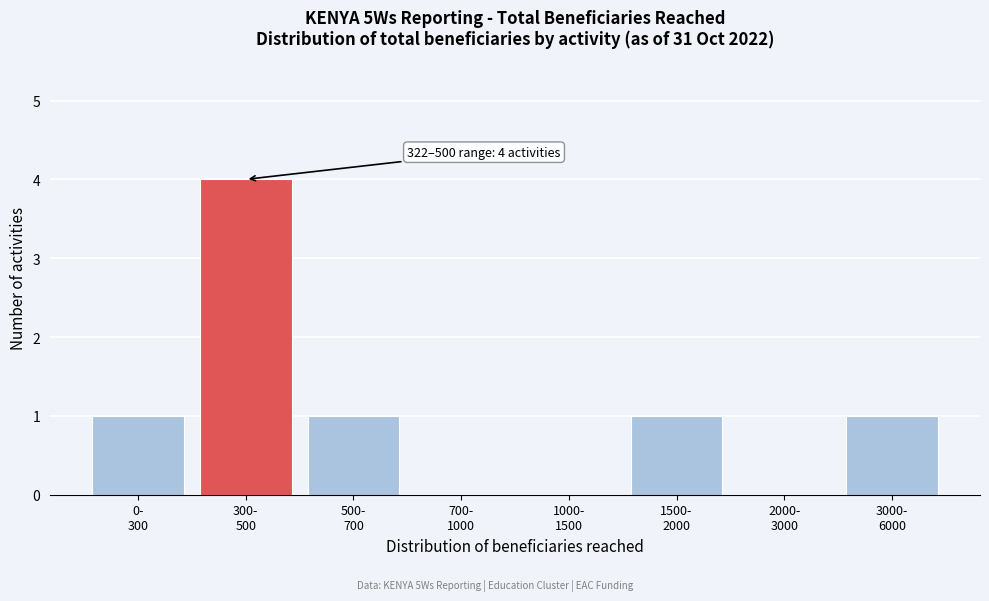

What is the maximum value shown in the chart?

4